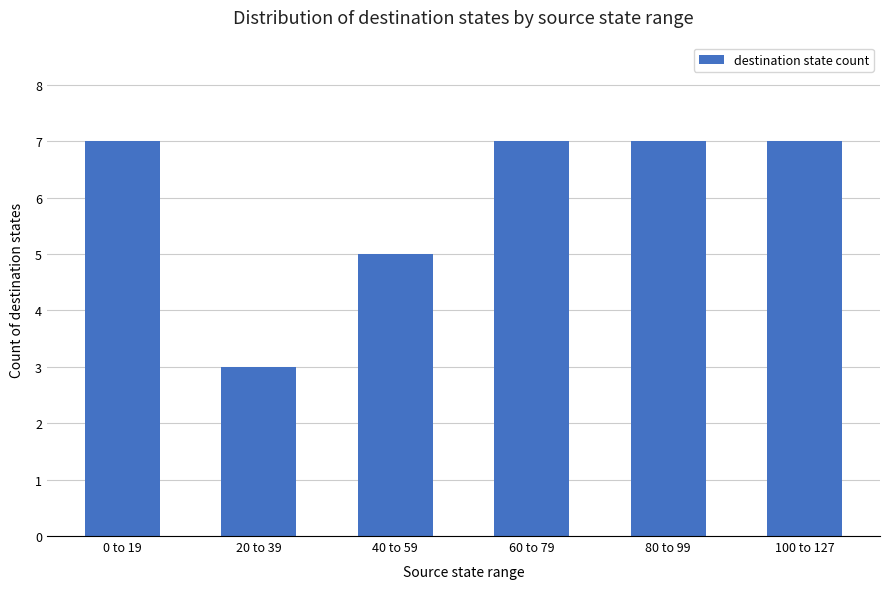

The value at 40 to 59 is 5. True or false?

True